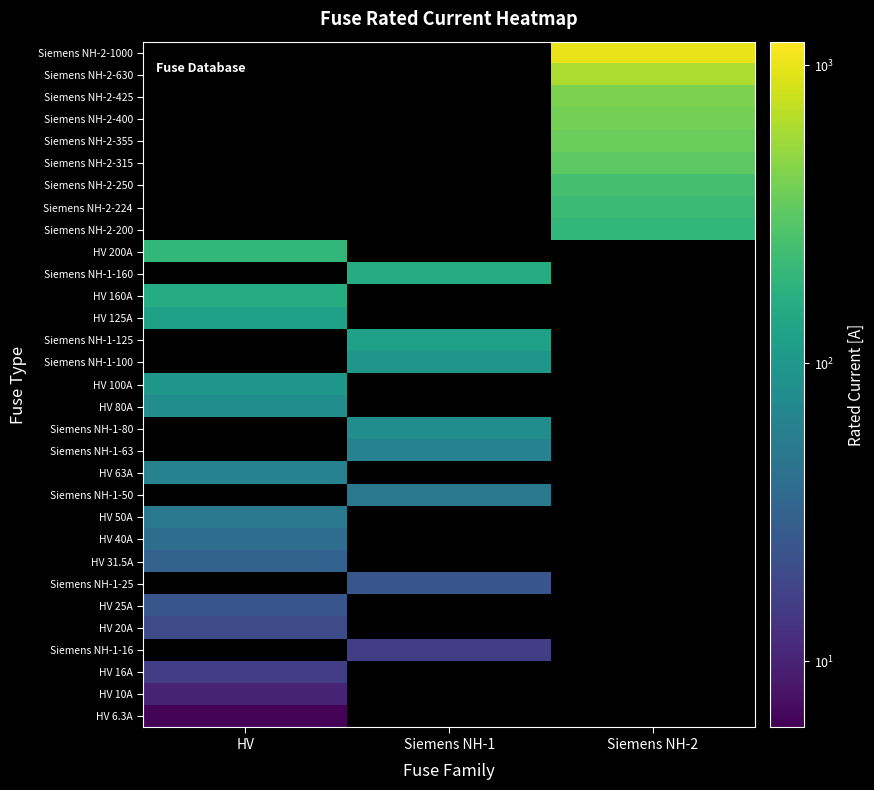

At how many categories does at least one series exceed 44?

3